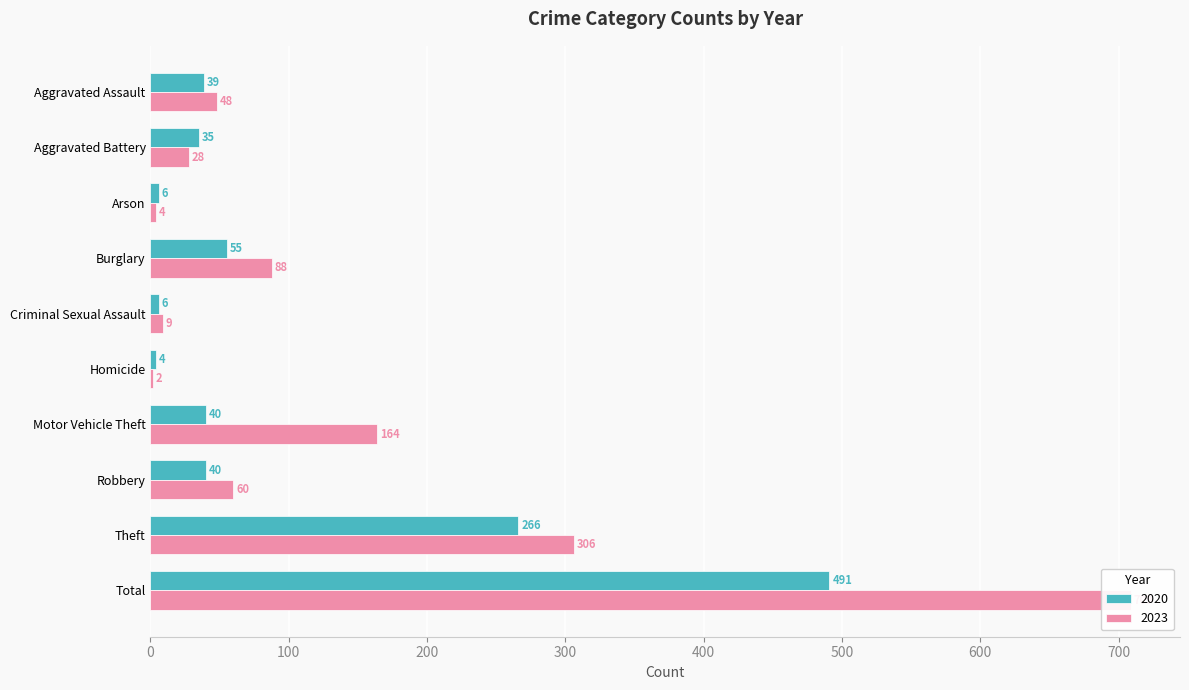

What is the average value of the 2020 series?

98